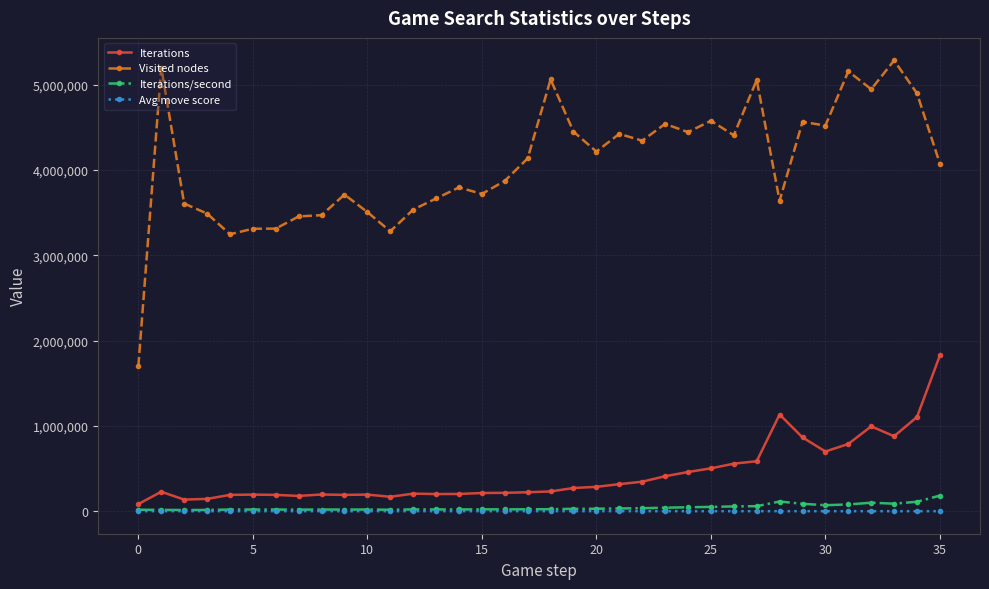

Does the chart display data point markers on the line(s)?

Yes